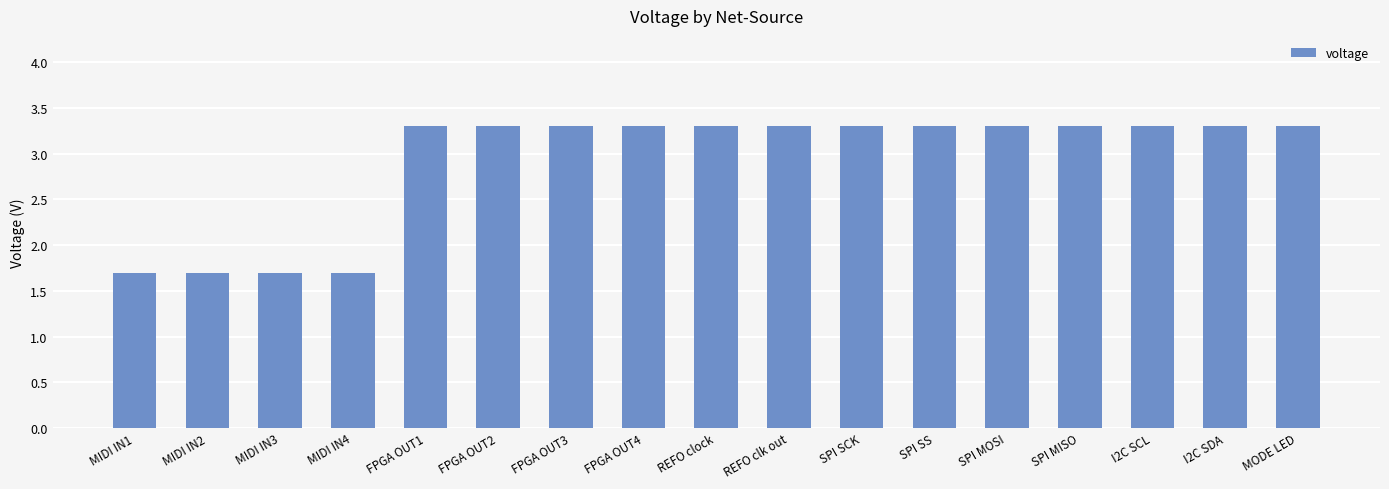

How many bars are there in total?

17